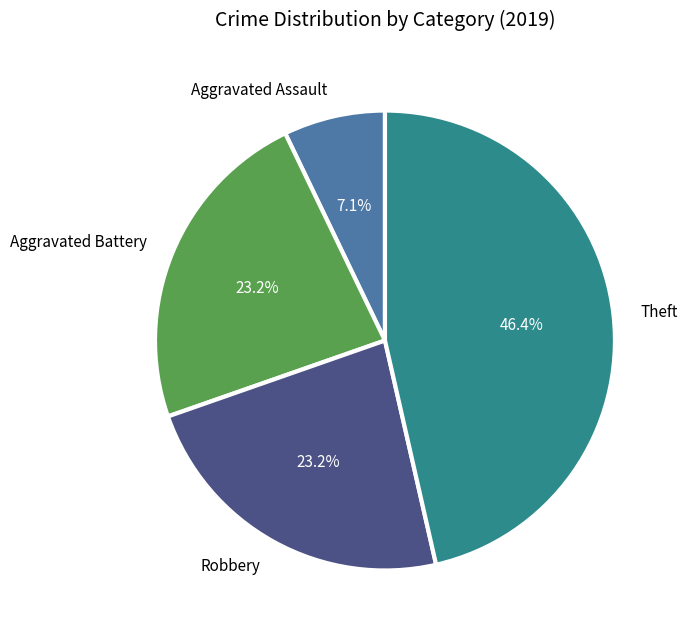

Which category has the biggest portion of the pie?

Theft